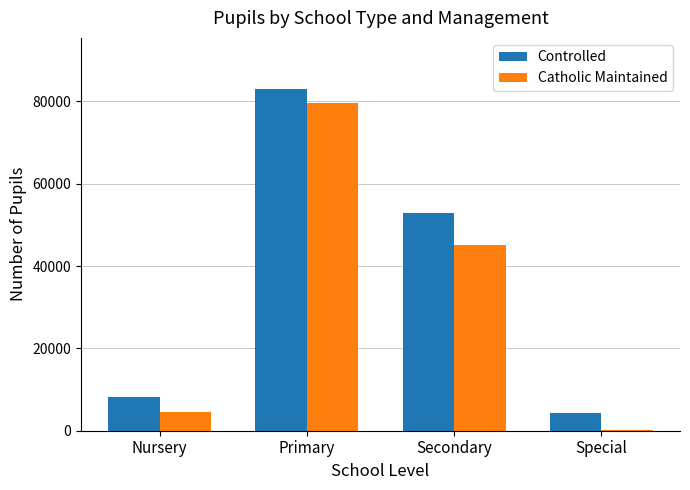

Are the bars grouped side by side (vs. stacked)?

Yes